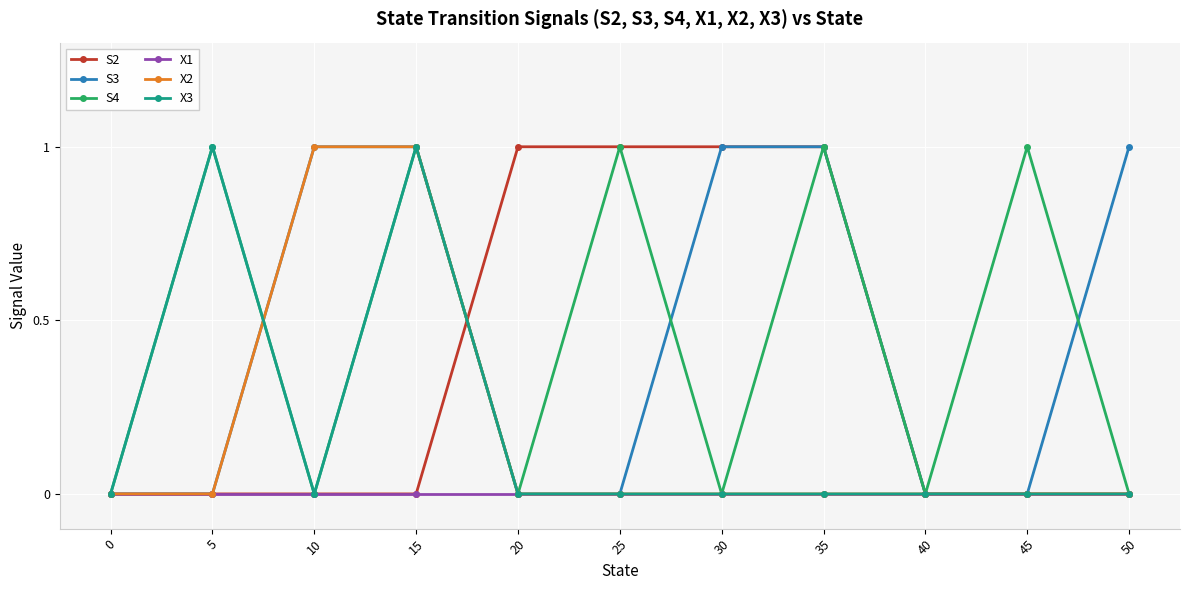

How many interior local valleys does the S4 series have?

4